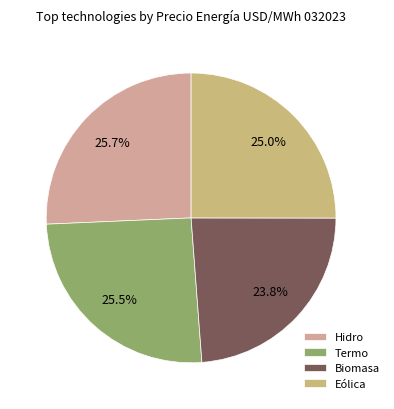

To the nearest percent, what portion does Biomasa represent?

24%